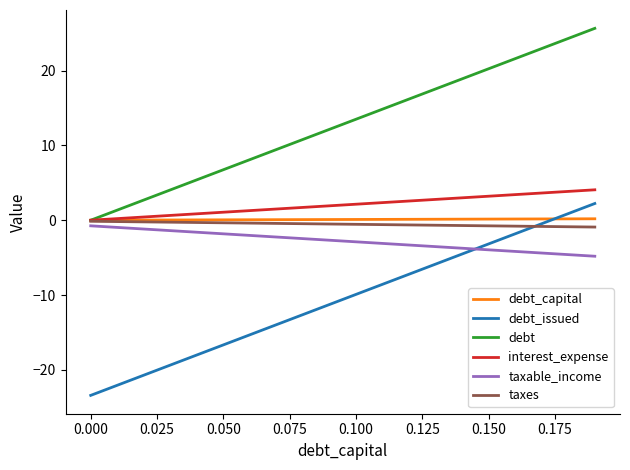

How many lines are shown in the chart?

6